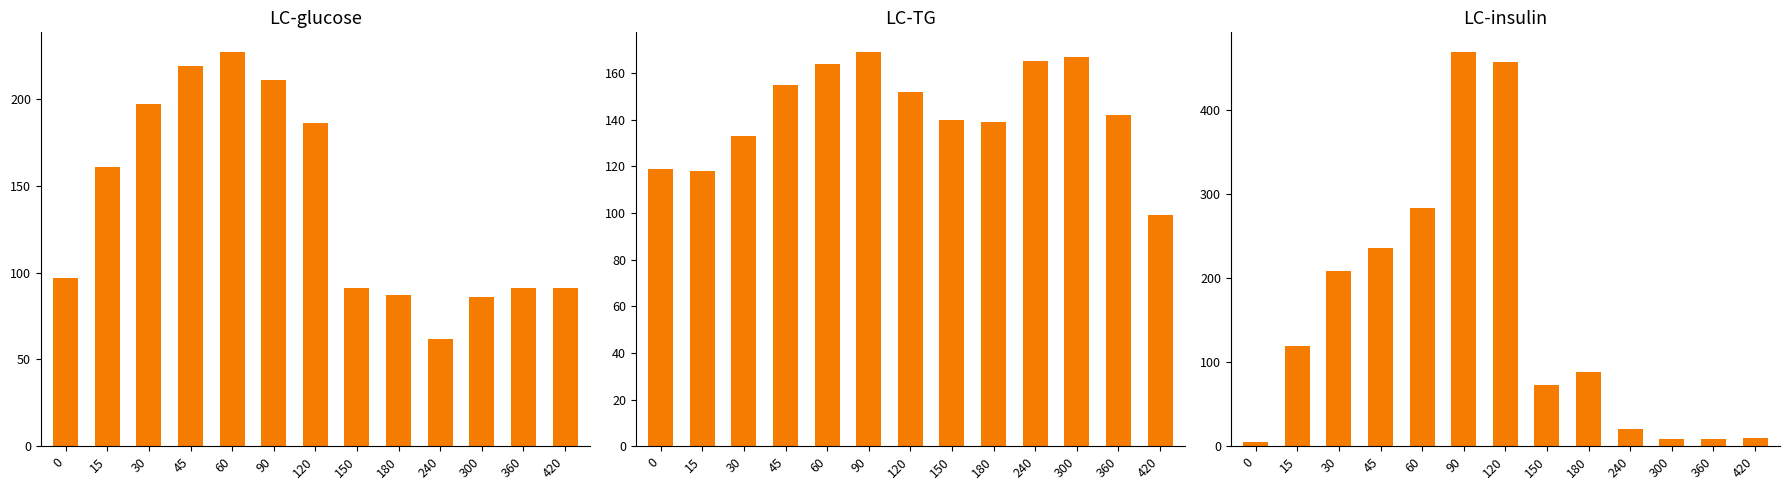

At which label is LC-TG closest to 134?

30